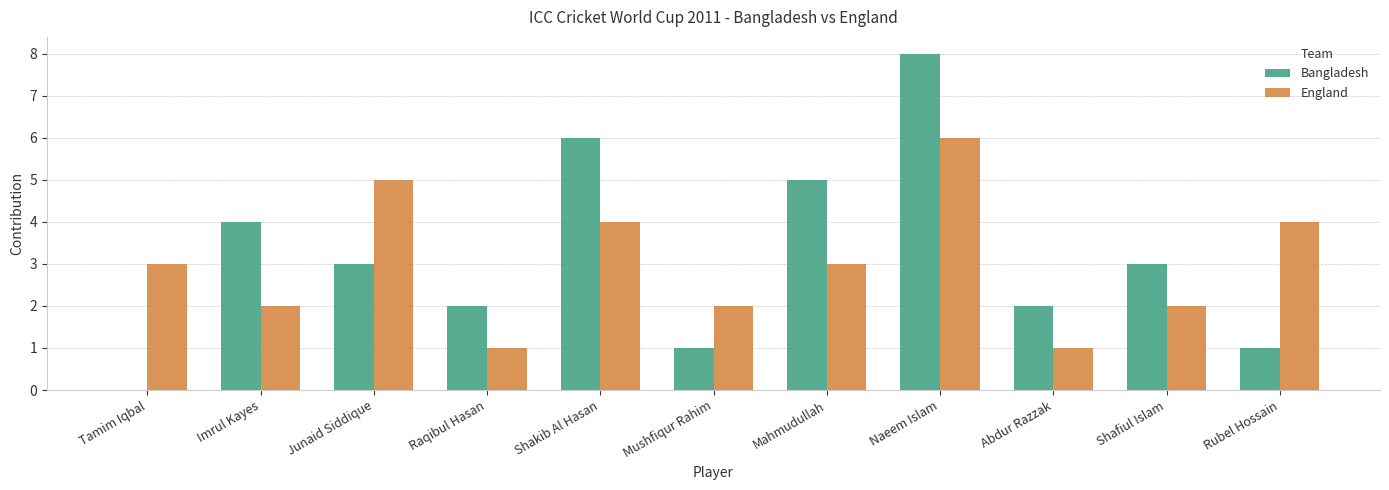

How many groups of bars are there?

11